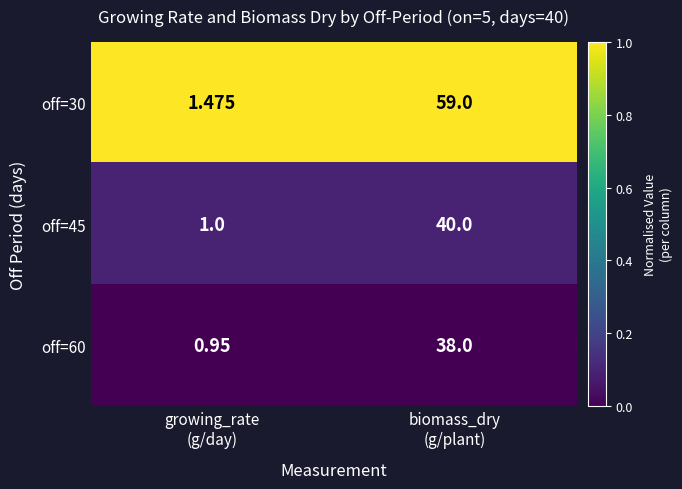

Which series has the widest spread of values?

off=30